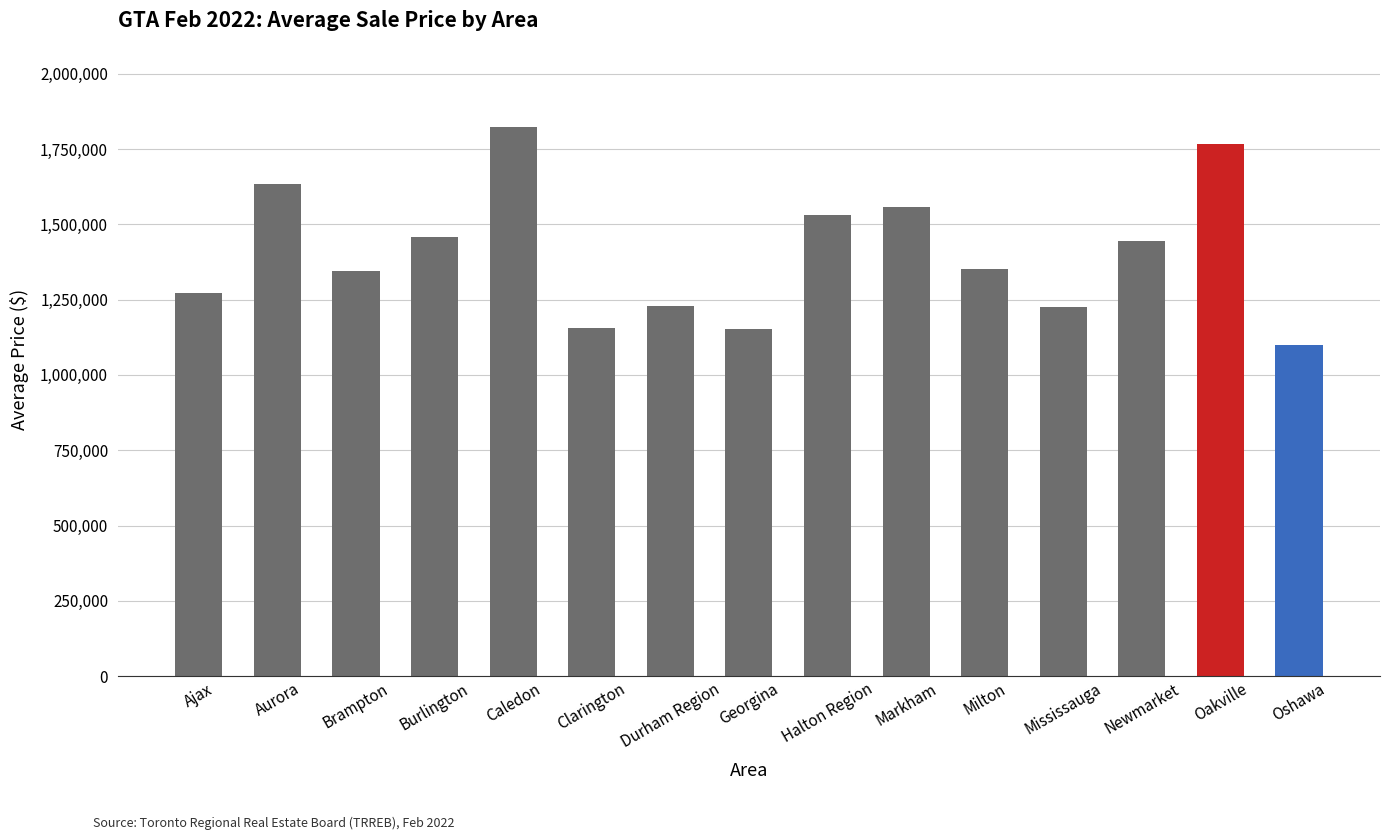

What is the change in value from Milton to Newmarket?

+90985